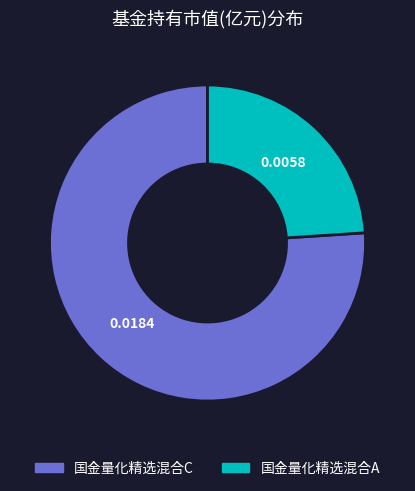

How many segments does this pie chart have?

2